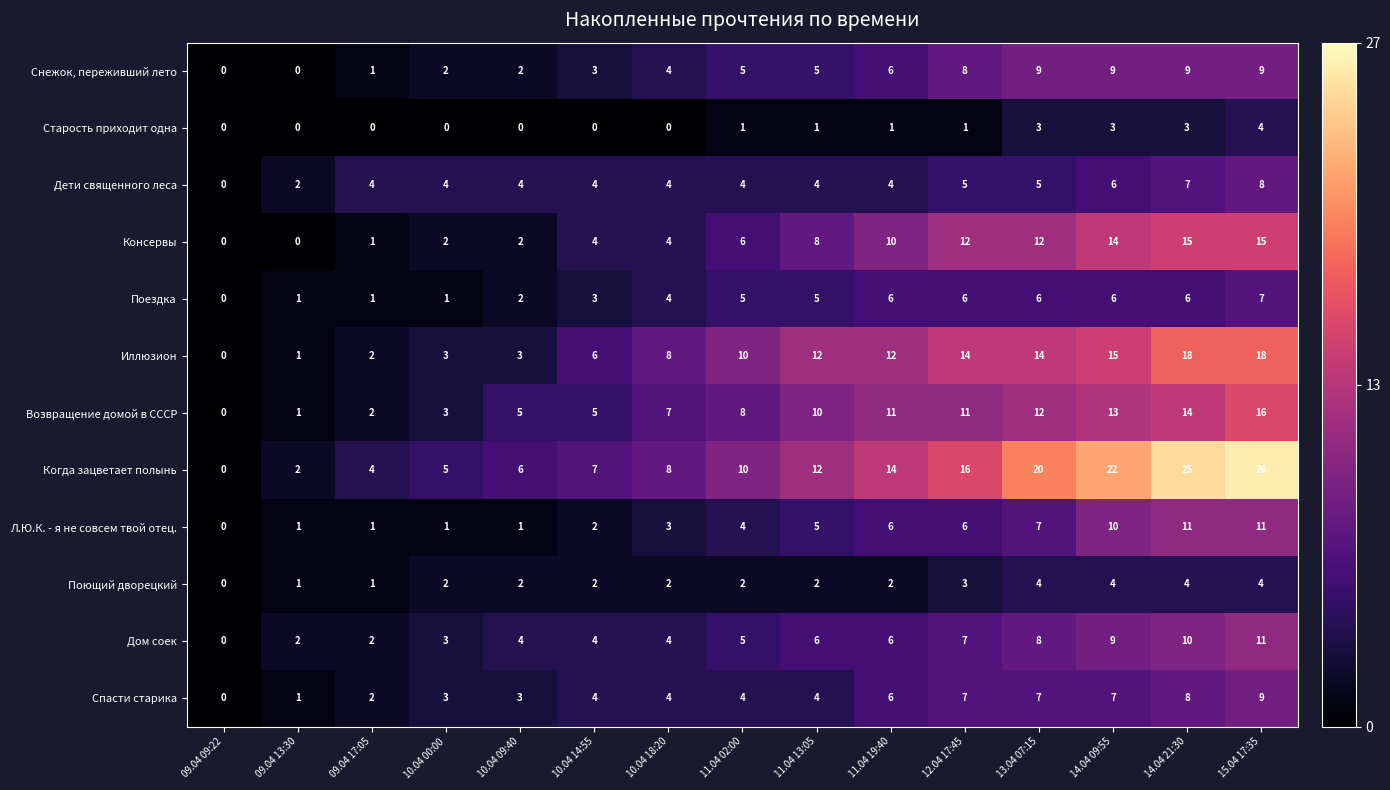

True or false: Консервы has a value of 2 at 11.04 13:05.

False